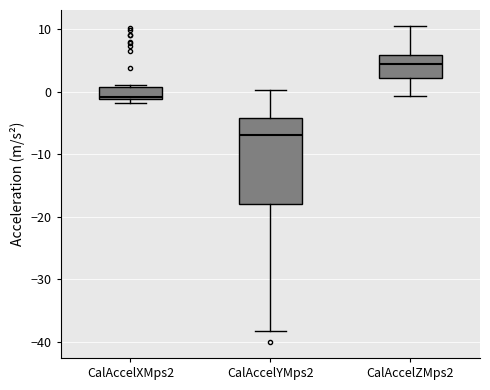

Reading left to right, read every box against the y-axis: the position of its median line, the range the box covers, and the ends of its whiskers. The values are not printed on the chart, so give them approximately, as read against the axis.

CalAccelXMps2: median -1, box -1 to 1, whiskers -2 to 1 (just above the box's upper edge)
CalAccelYMps2: median -7, box -18 to -4, whiskers -38 to 0
CalAccelZMps2: median 4, box 2 to 6, whiskers -1 to 11